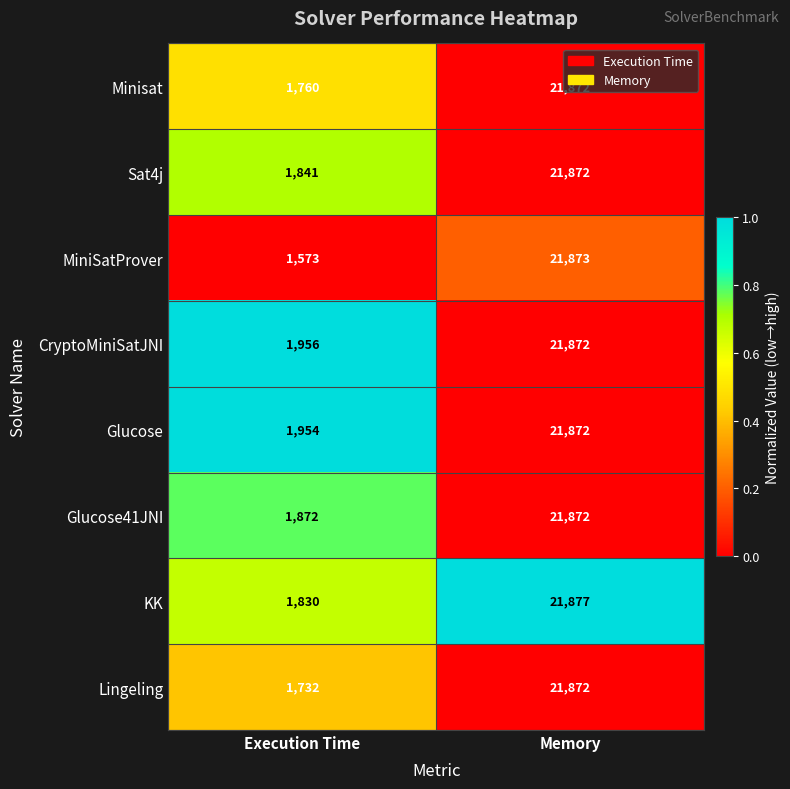

What is the difference between the highest and lowest values at Execution Time?

383